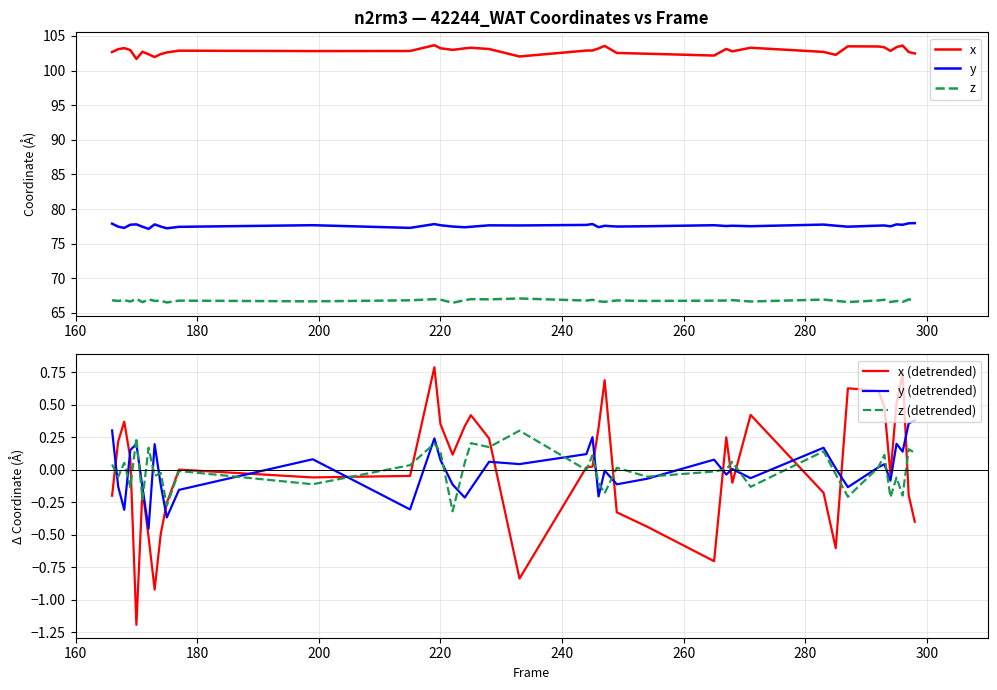

True or false: y and x intersect in this chart.

False